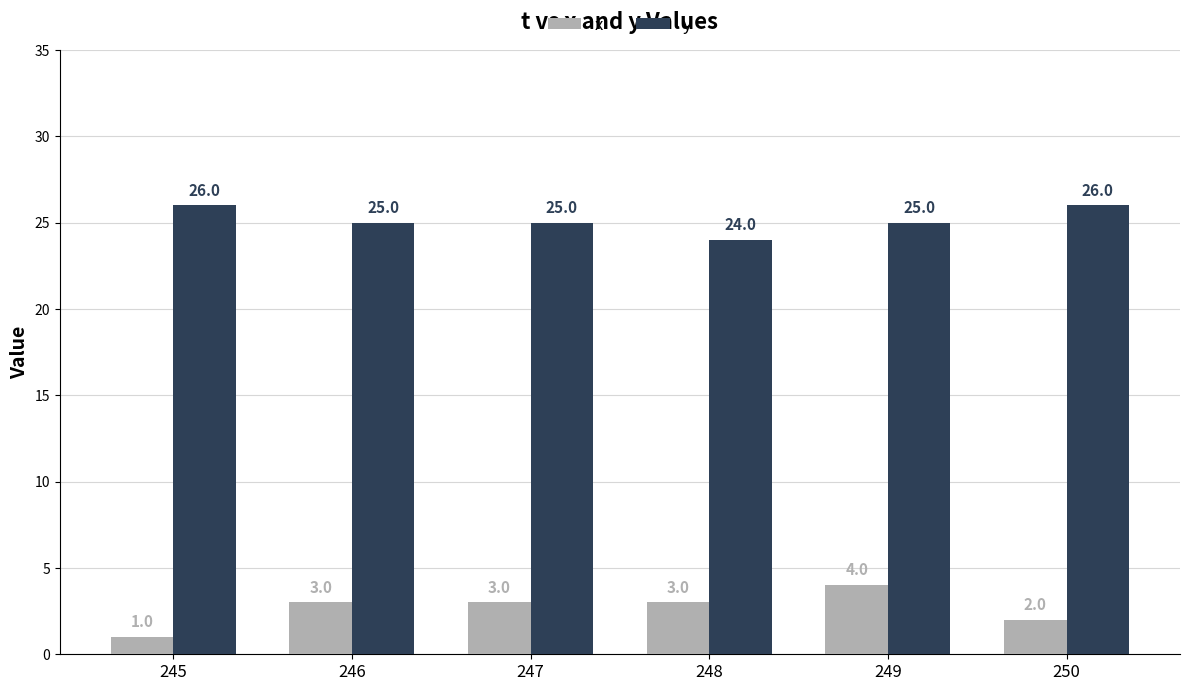

What is the difference between the maximum and second lowest values in the x series?

2